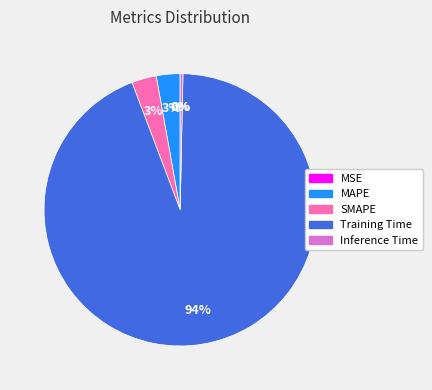

Which has a higher value, Training Time or SMAPE?

Training Time